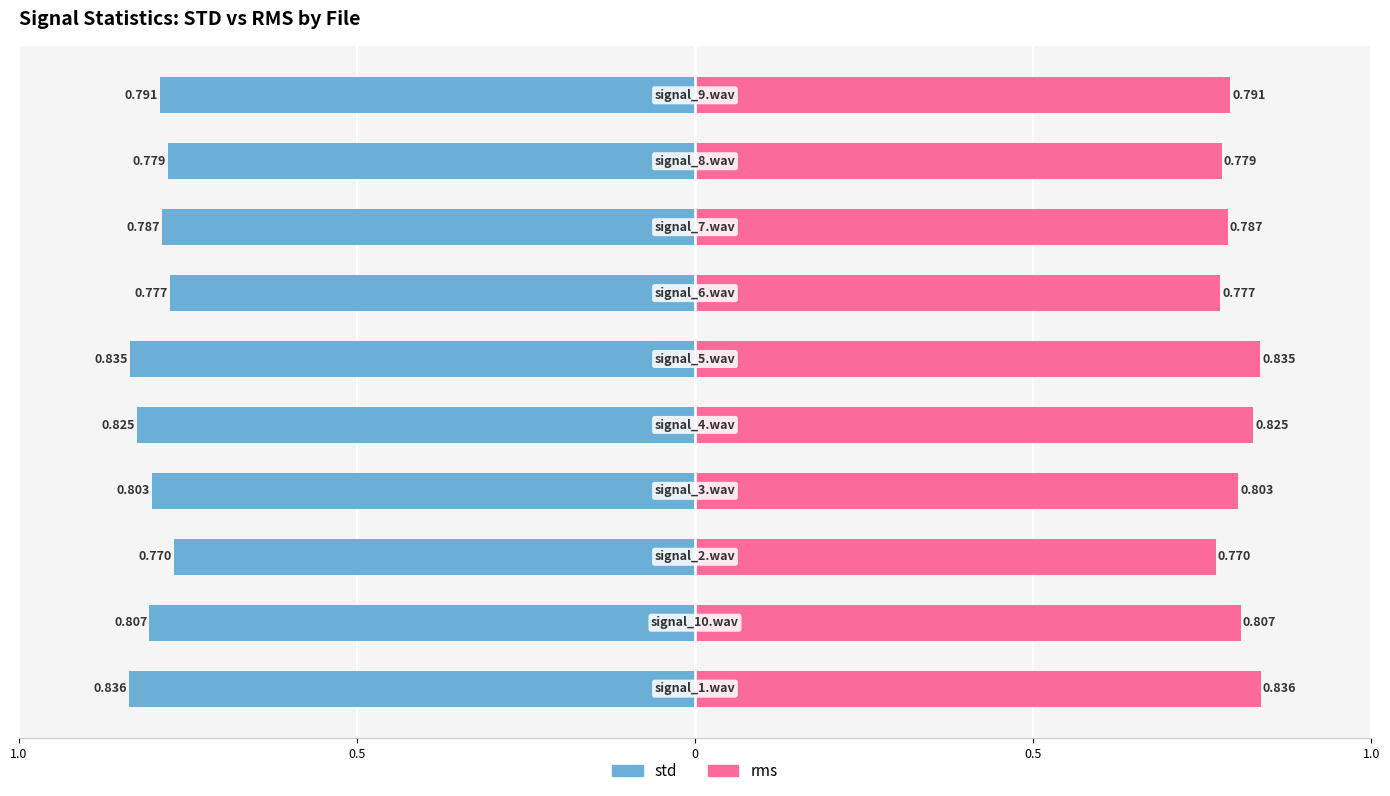

Are the bars horizontal?

Yes